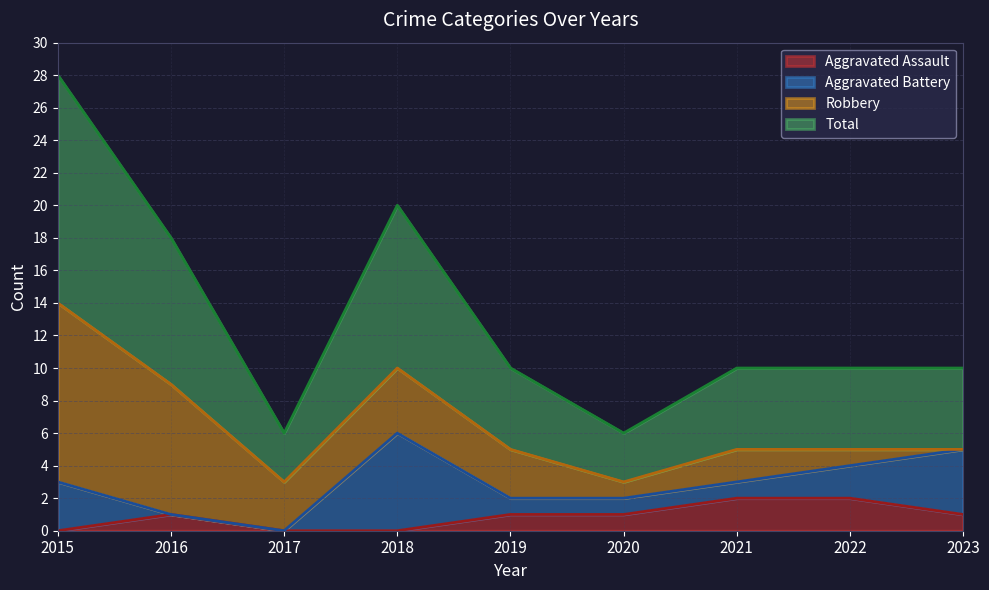

Which series changed the most between 2017 and 2019?

Total